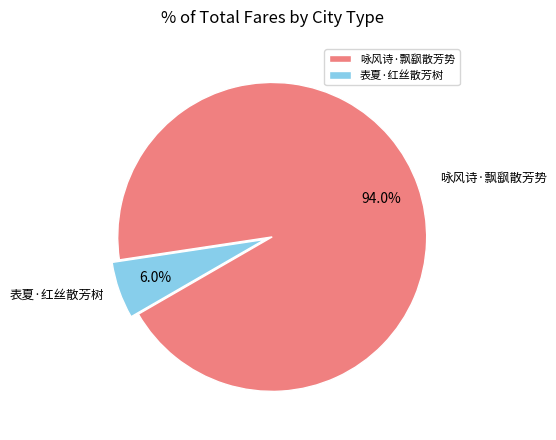

To the nearest percent, what percentage of the pie is 咏风诗·飘飖散芳势?

94%